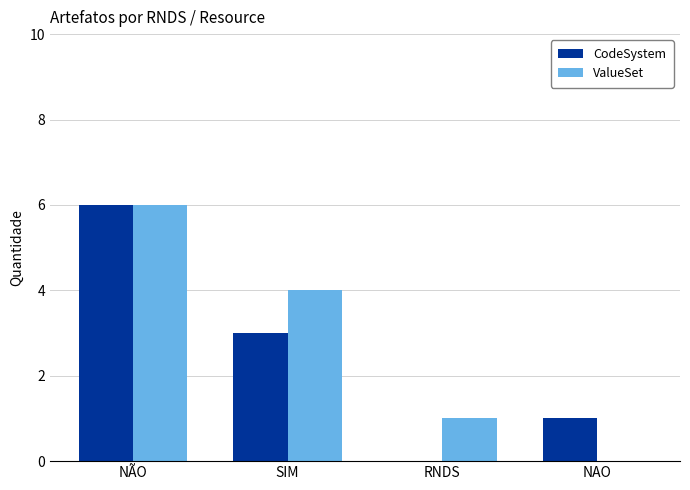

Reading left to right, extract all data points from this chart.

CodeSystem: 6	3	0	1
ValueSet: 6	4	1	0